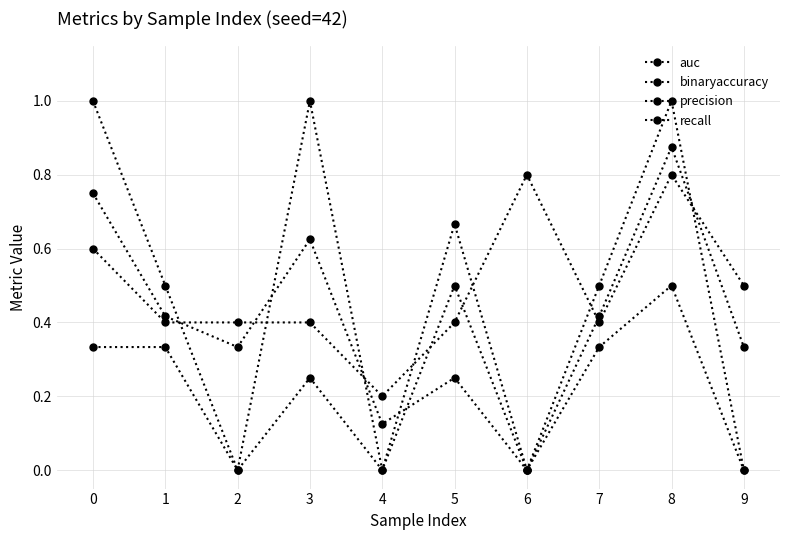

How many lines are shown in the chart?

4